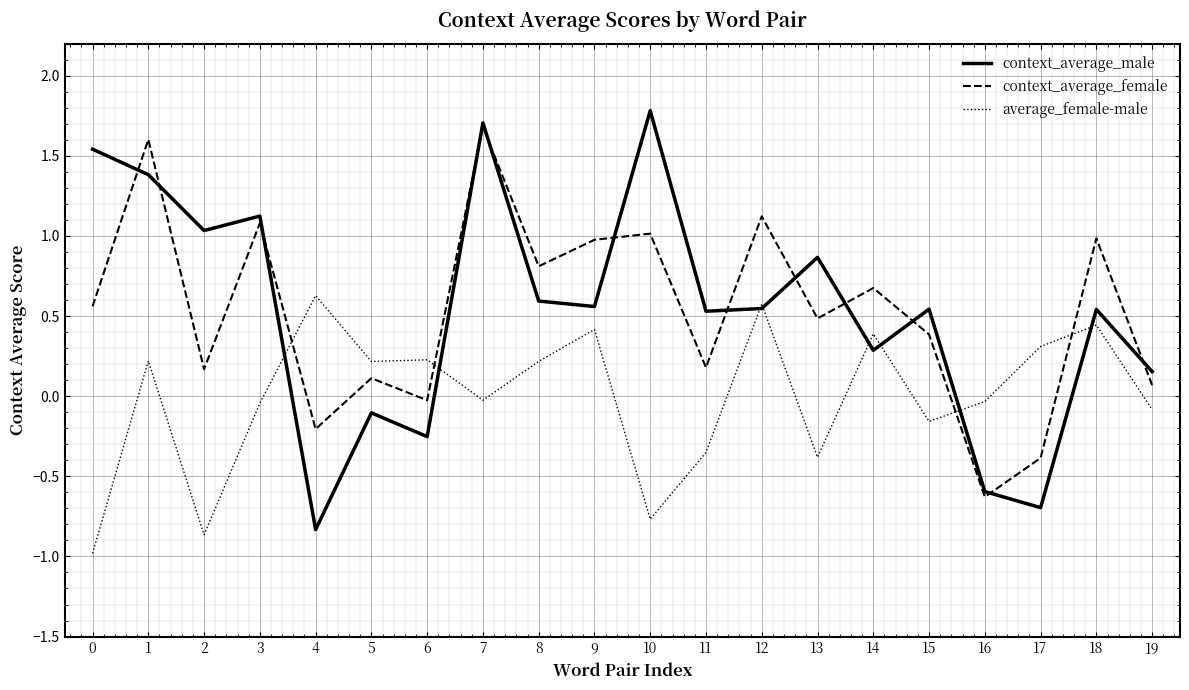

What is the difference between the maximum and second lowest values in the context_average_male series?

2.5